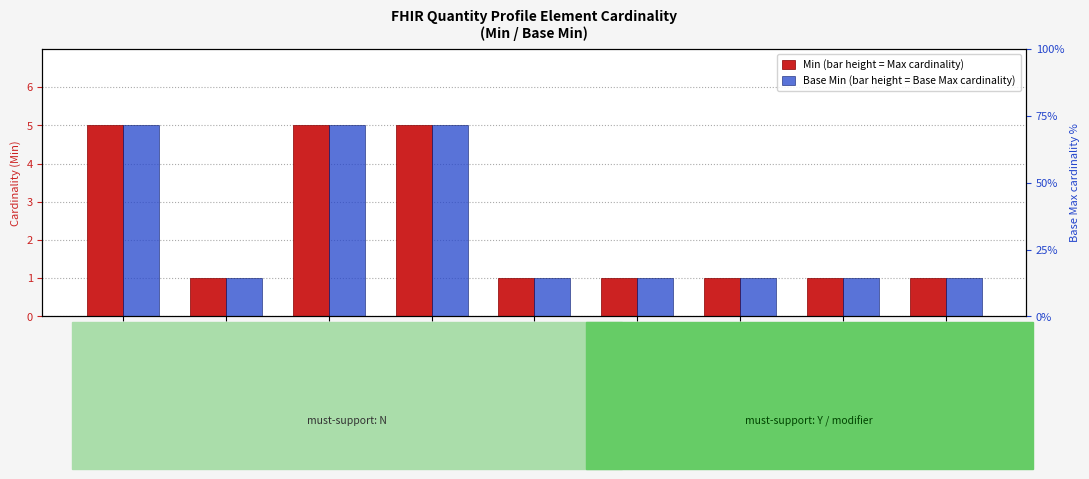

What is the average value of the Min (bar height = Max cardinality) series?

2